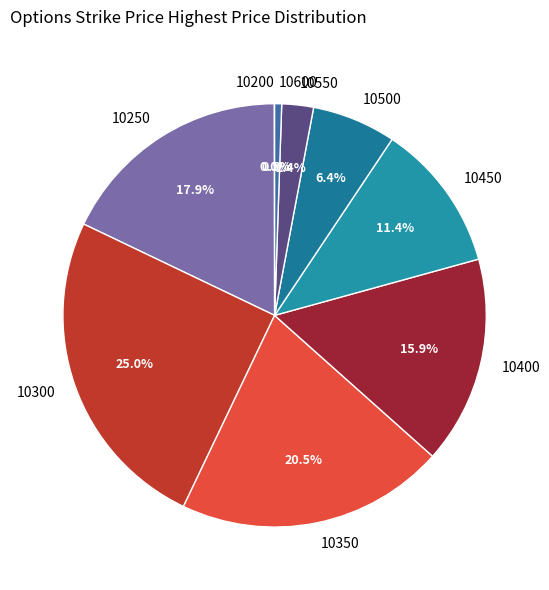

Combined, what portion of the pie is 10350 and 10400?

36.4%